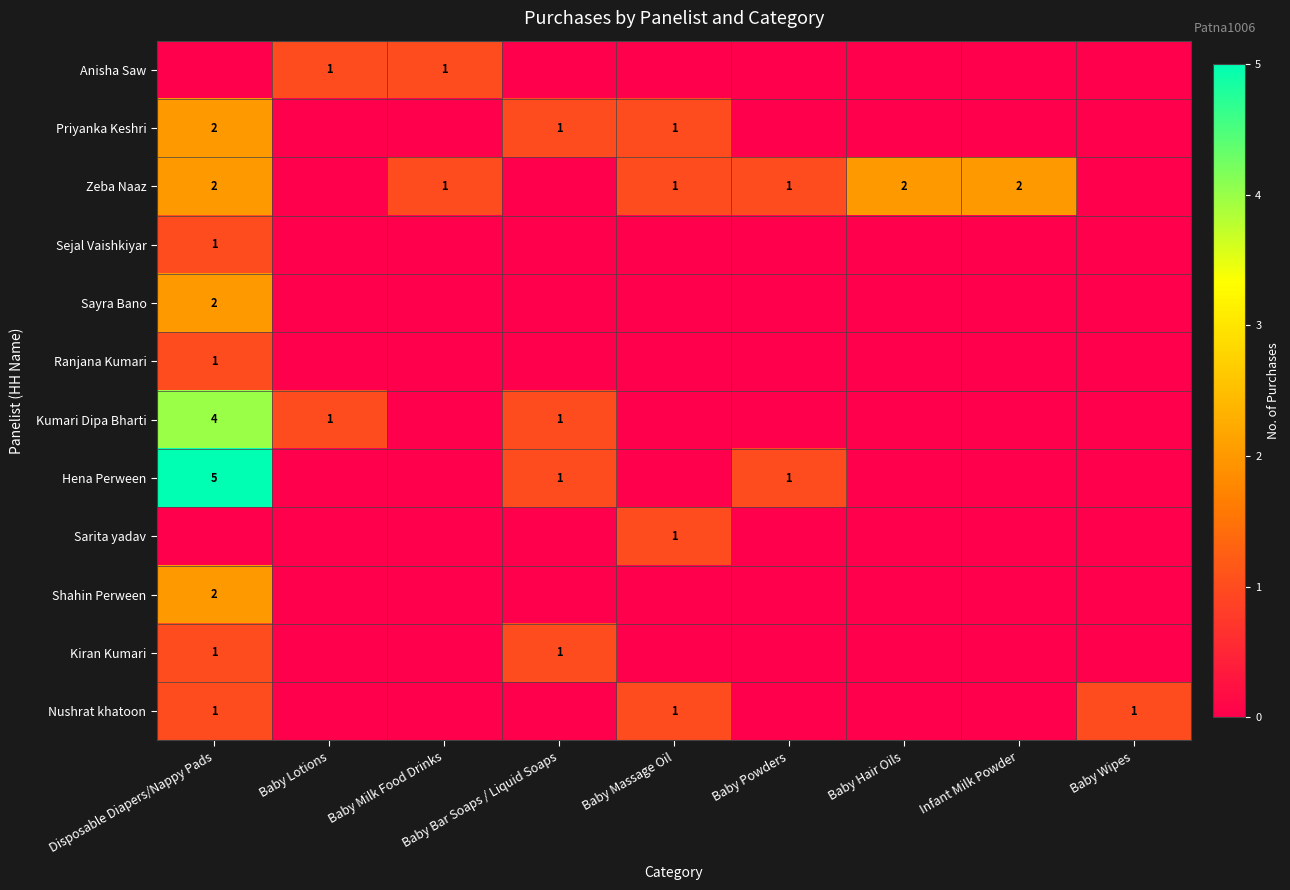

At how many categories does at least one series exceed 4?

1